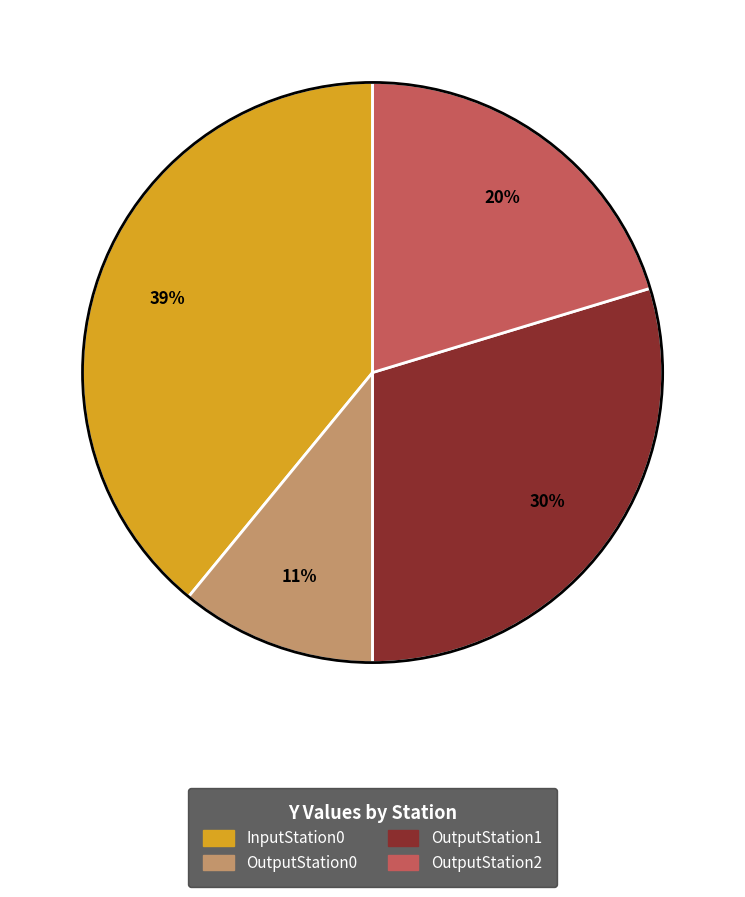

To the nearest percent, what portion does OutputStation1 represent?

30%